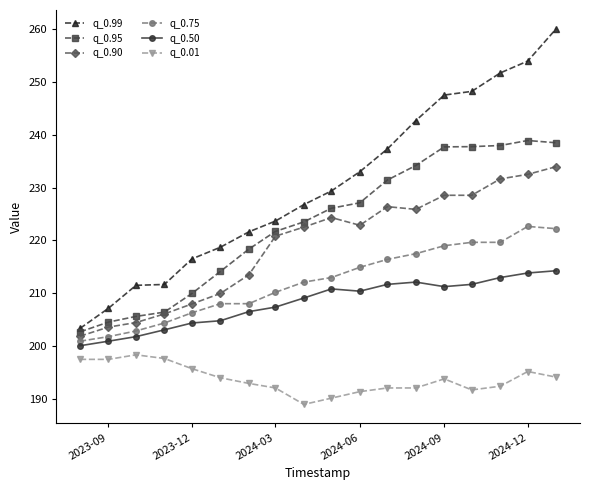

Which series has the largest range (max minus min)?

q_0.99